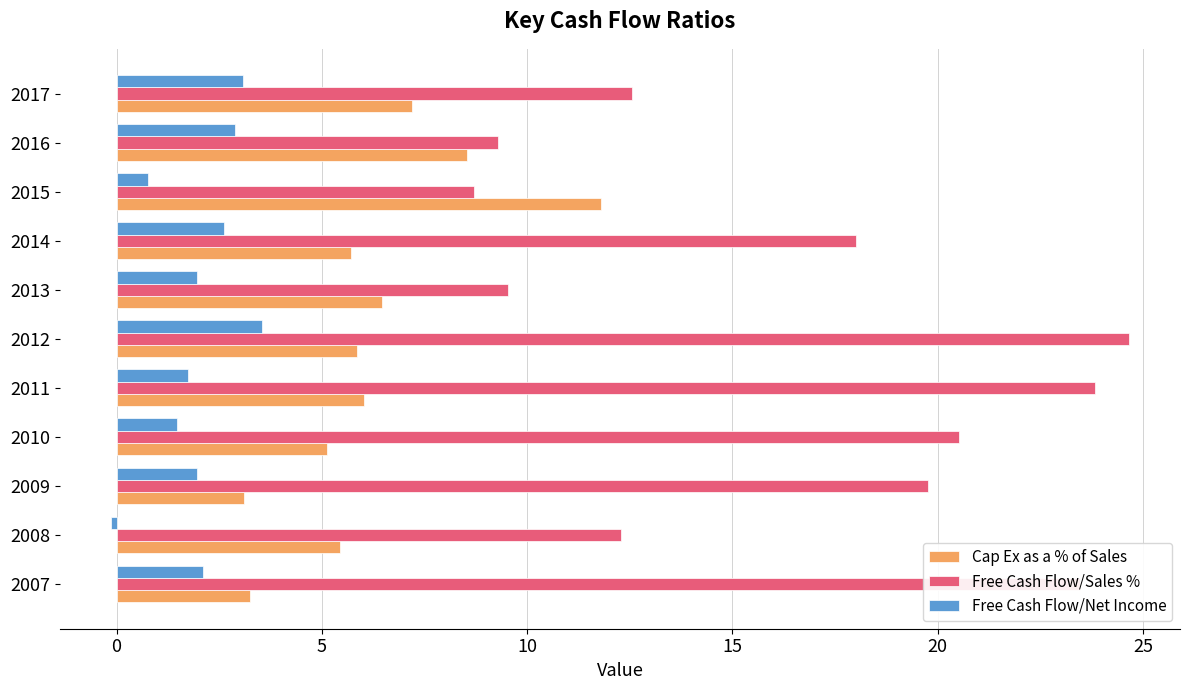

Count the number of data series in this chart.

3